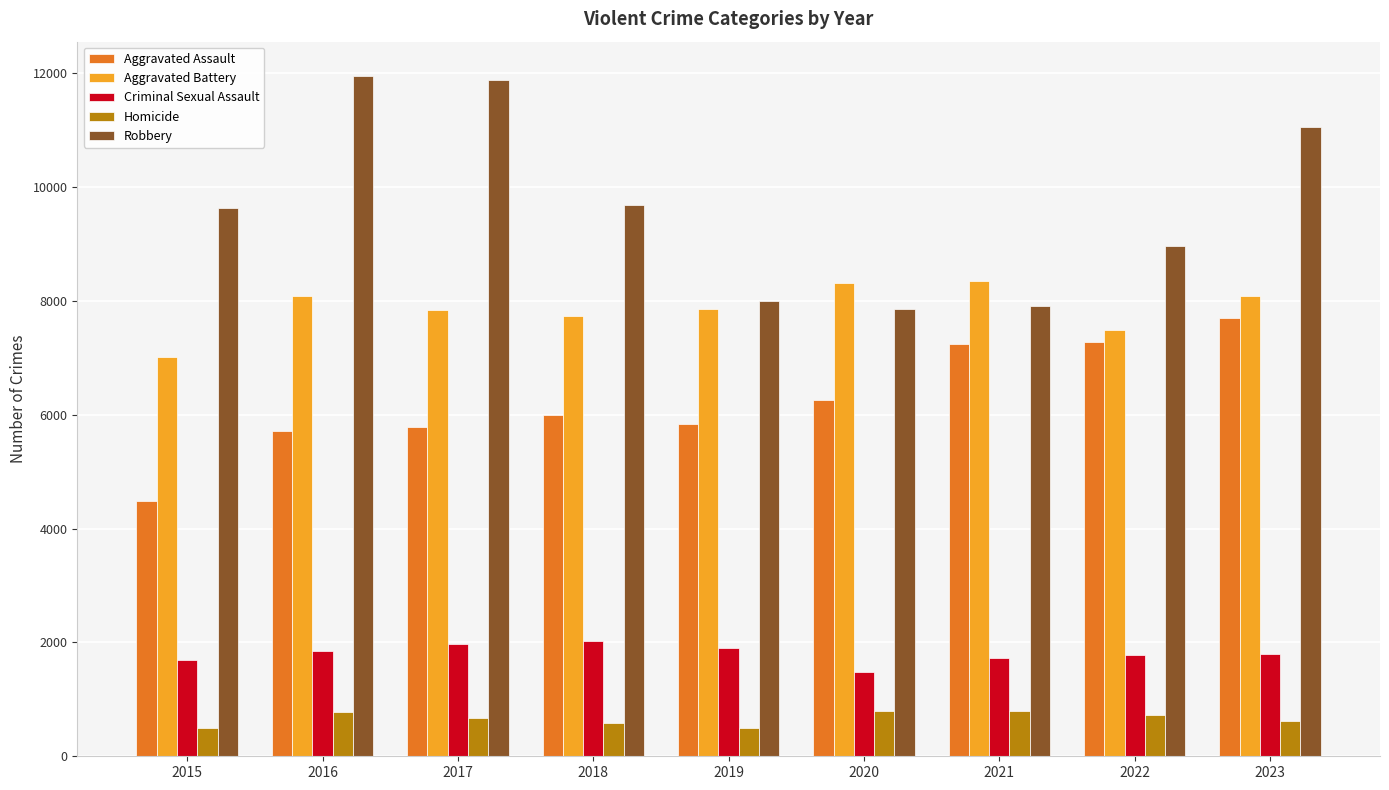

Where is Robbery nearest to the value 9907?

2018